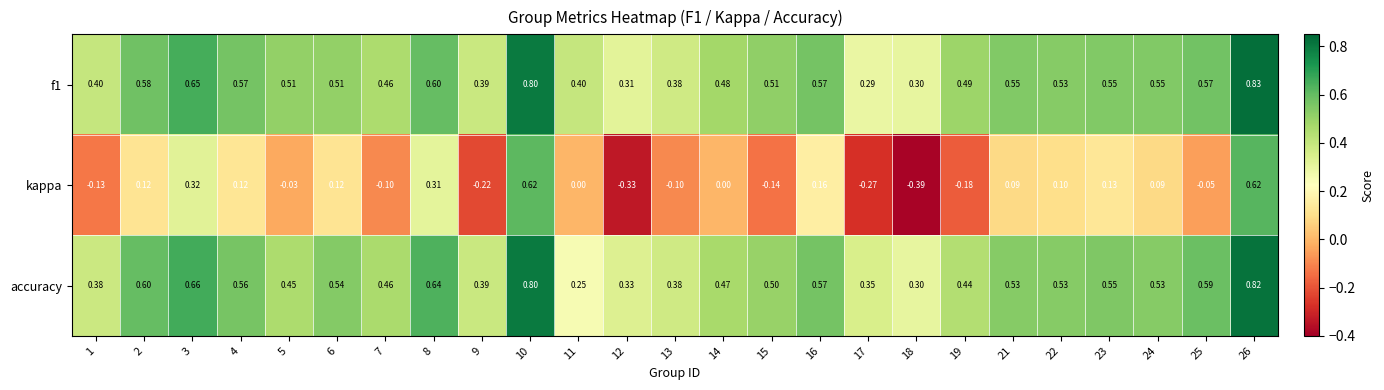

At 19, list the series in order from smallest to largest.

kappa, accuracy, f1